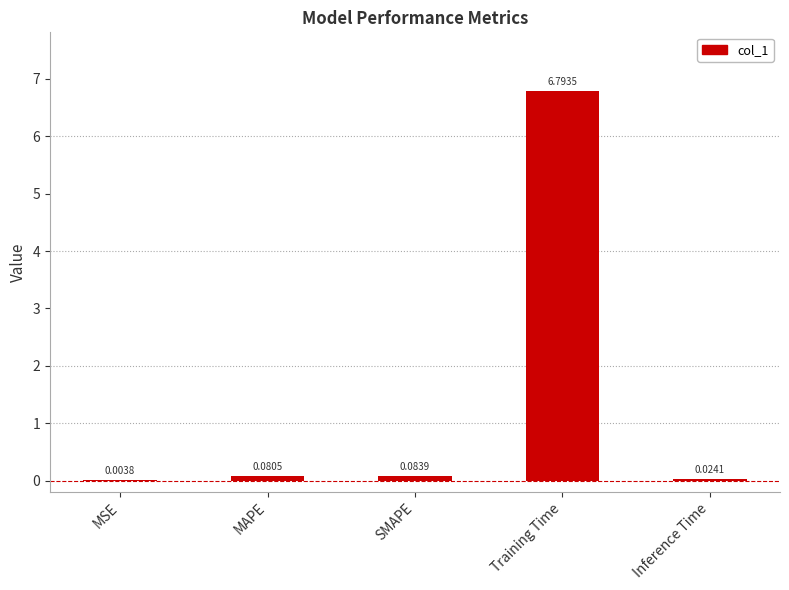

Between MAPE and MSE, which is larger?

MAPE